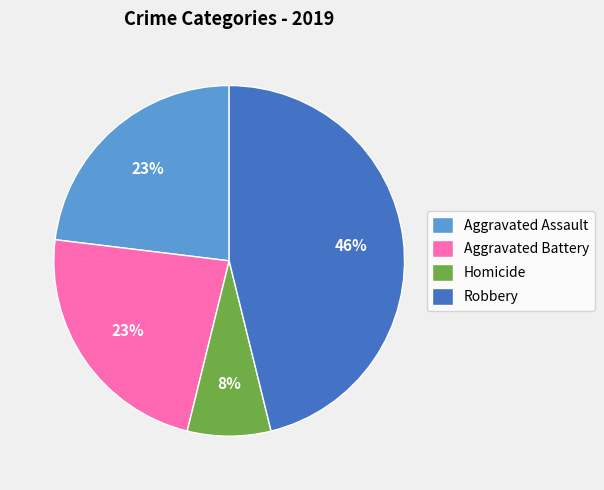

The Aggravated Battery slice represents 31% of the pie. True or false?

False